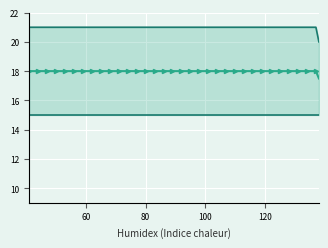

The col_1_max series shows 28 at 45. True or false?

False